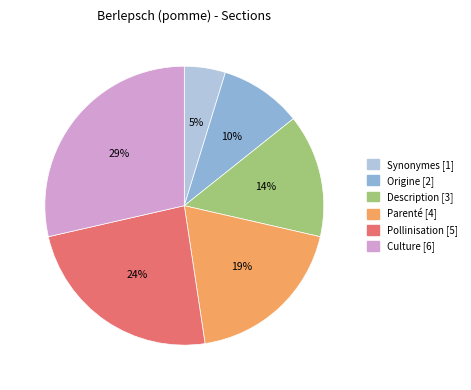

To the nearest percent, what is the difference between the Culture and Synonymes slice percentages?

24%